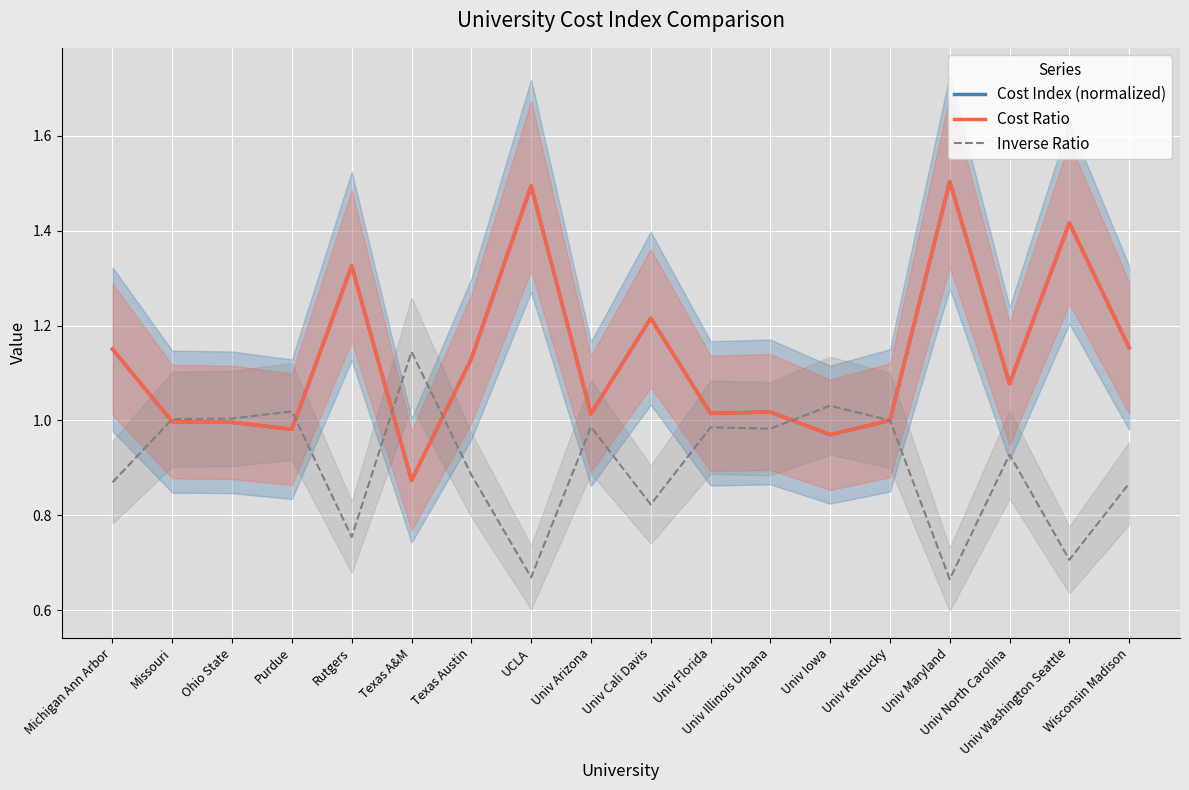

In Inverse Ratio, how many points are higher than both neighbors (excluding endpoints)?

6